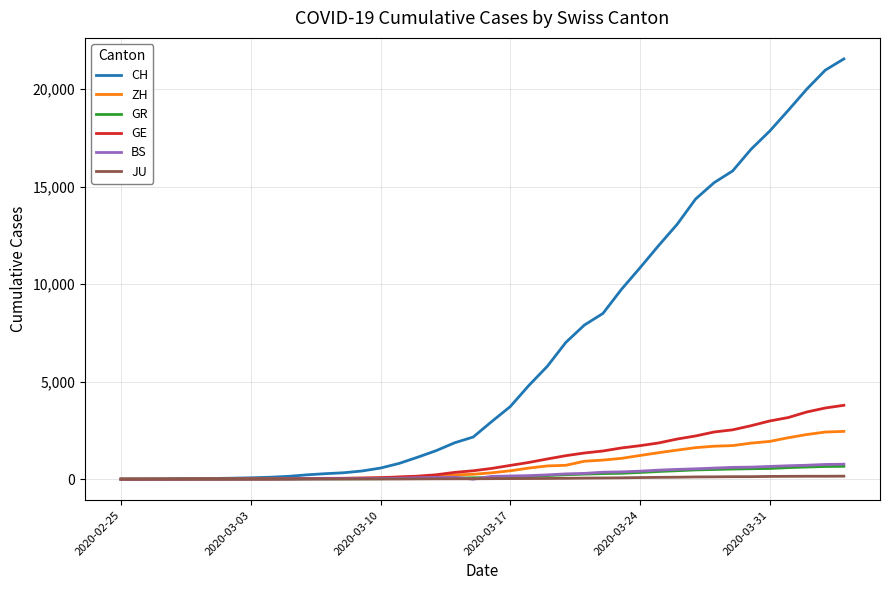

What are all the series names shown in the legend?

CH, ZH, GR, GE, BS, JU